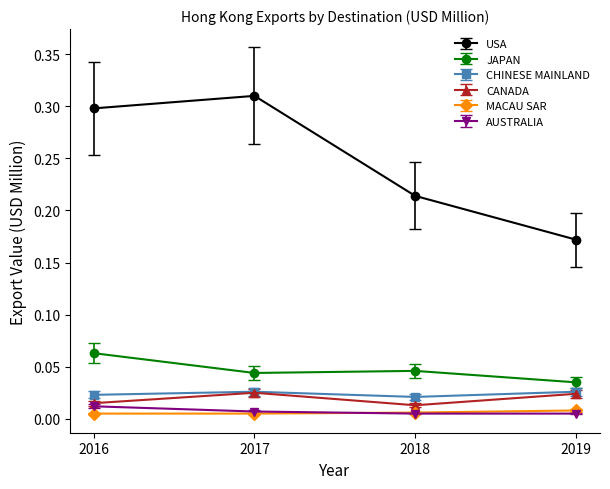

True or false: USA has more than 1 interior local peaks.

False